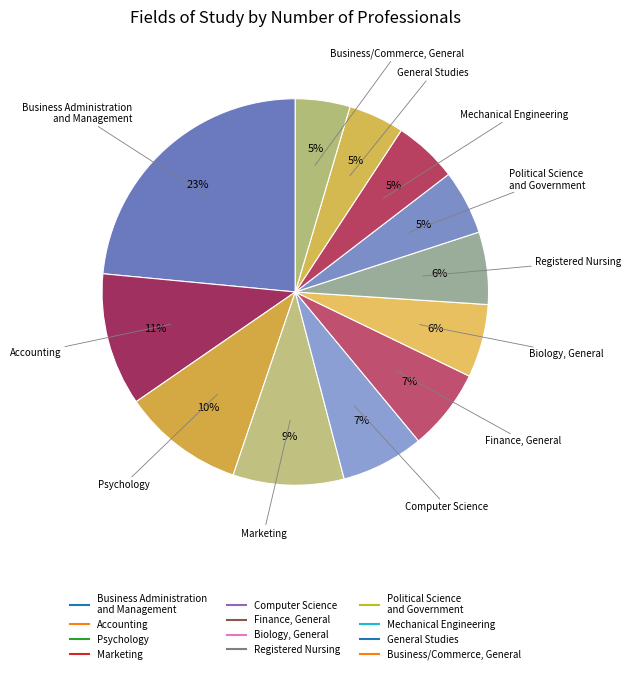

Rank the categories by value from lowest to highest.

Business/Commerce, General, General Studies, Mechanical Engineering, Political Science
and Government, Registered Nursing, Biology, General, Finance, General, Computer Science, Marketing, Psychology, Accounting, Business Administration
and Management